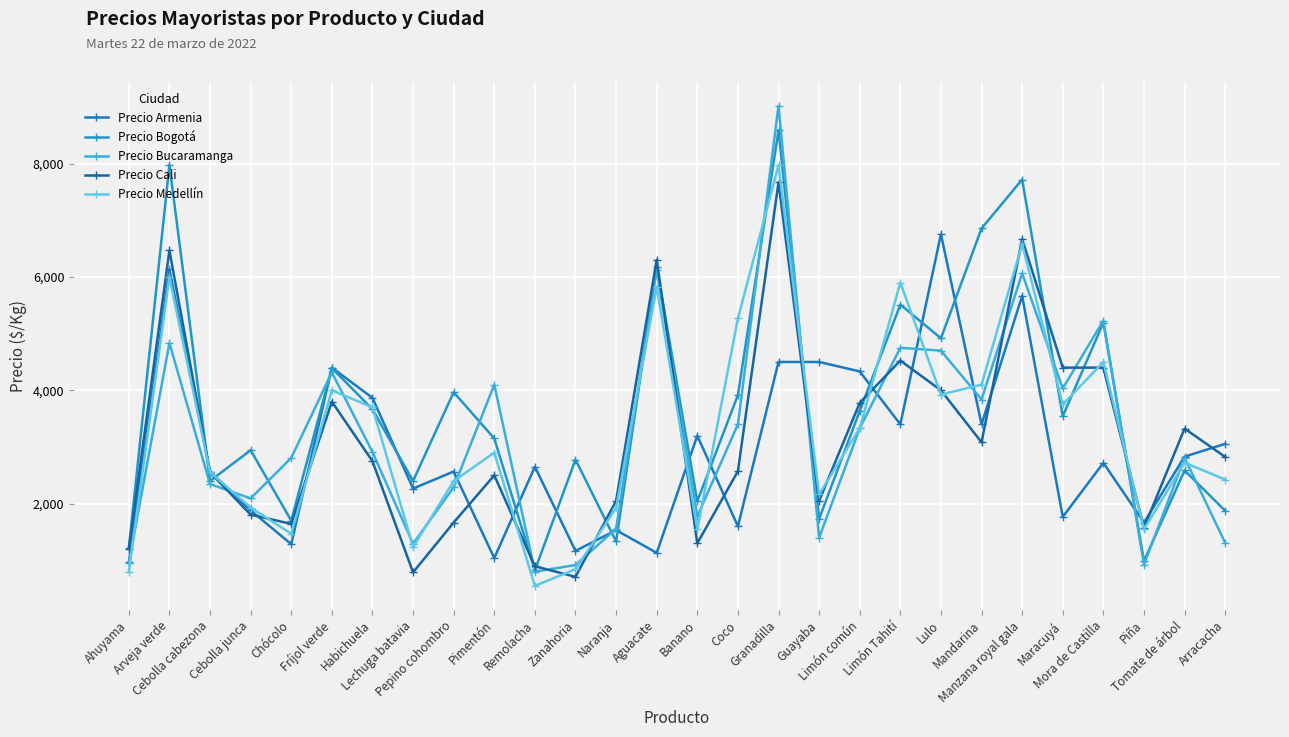

How many data points in Precio Bucaramanga are less than 2913?

14